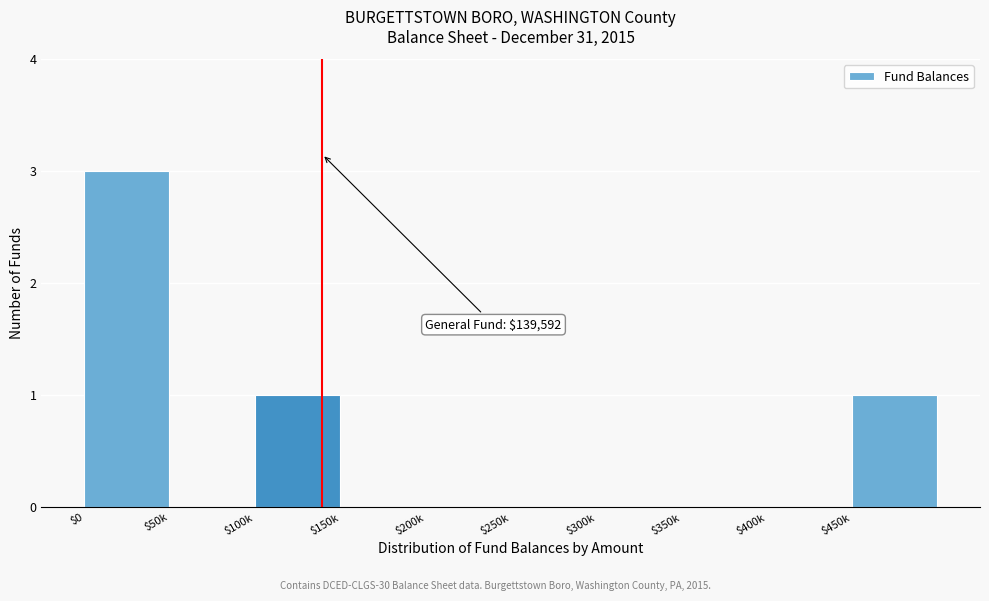

What is the greatest value displayed?

3